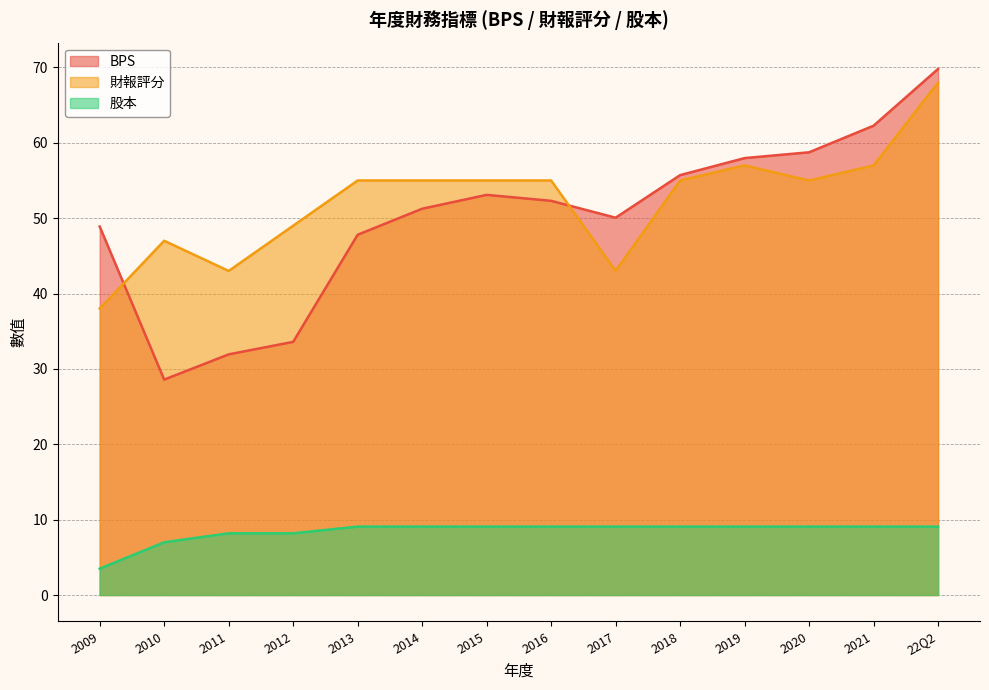

At which category is the sum across all series the highest?

22Q2